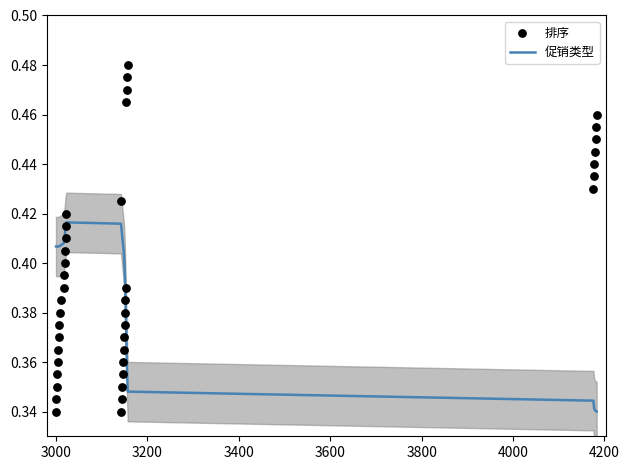

Which series has the largest total across all categories?

排序